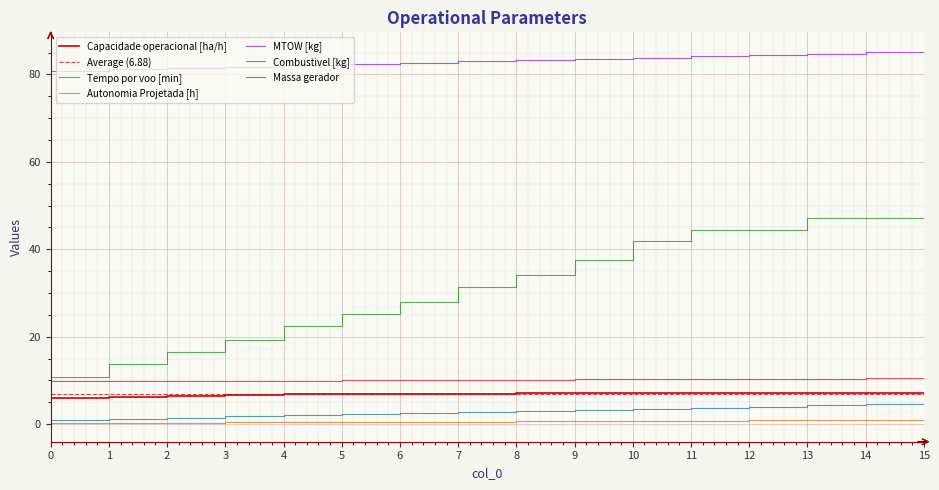

What is the average value of the Capacidade operacional [ha/h] series?

6.9